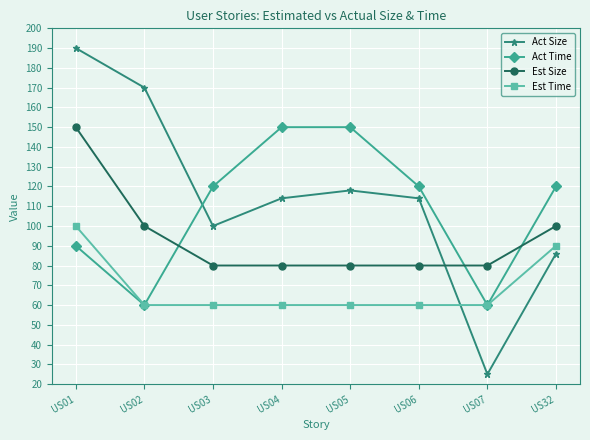

Between US02 and US07, which series saw the biggest shift?

Act Size